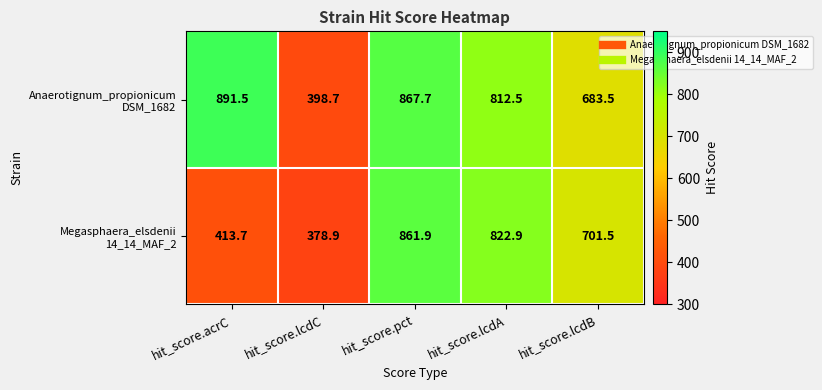

At which category is the sum across all series the highest?

hit_score.pct